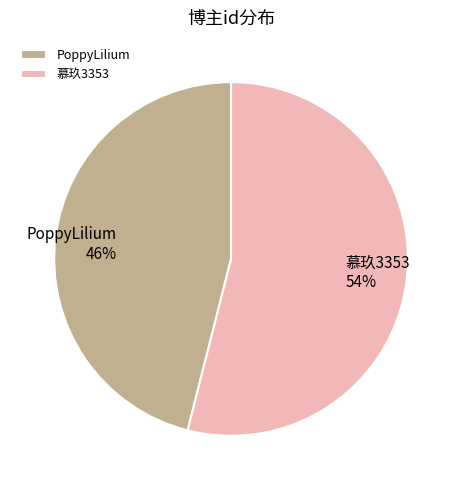

To the nearest percent, what is the difference between the largest and smallest slice percentages?

8%